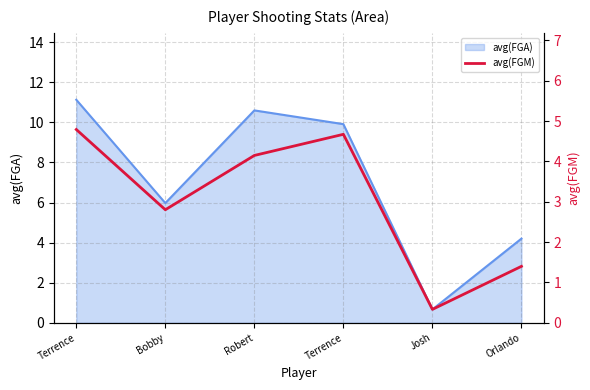

Which has a higher value, Terrence or Josh?

Terrence